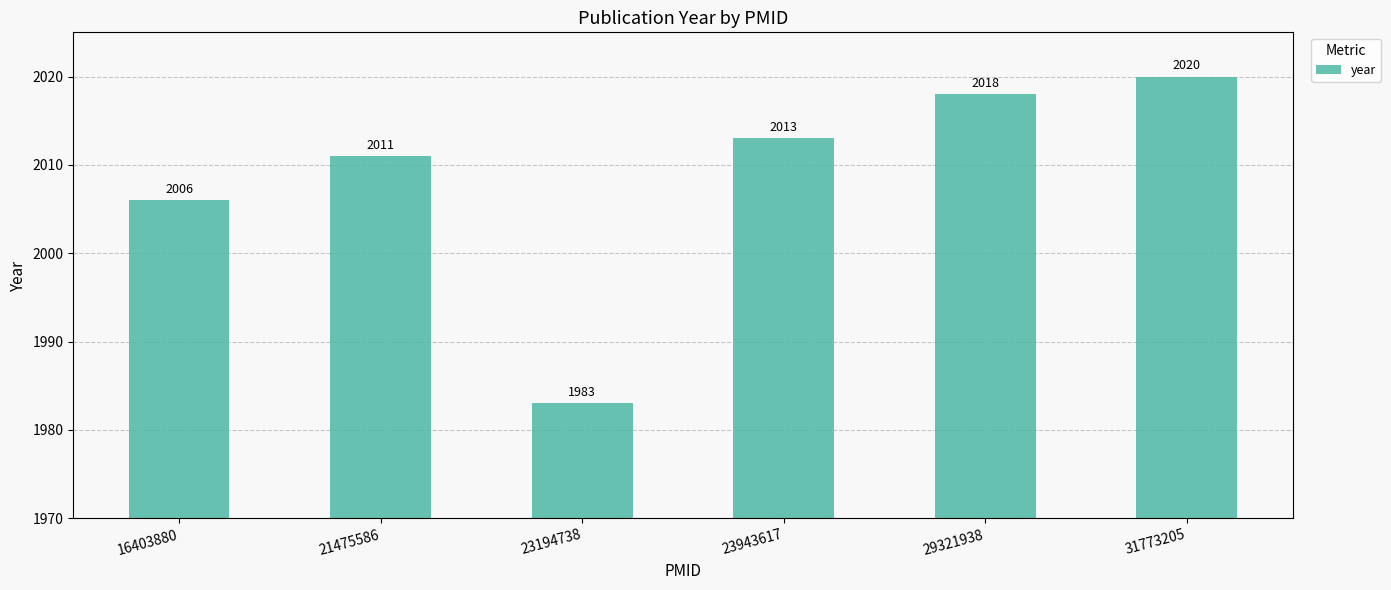

True or false: the data shows 2673 at 23943617.

False